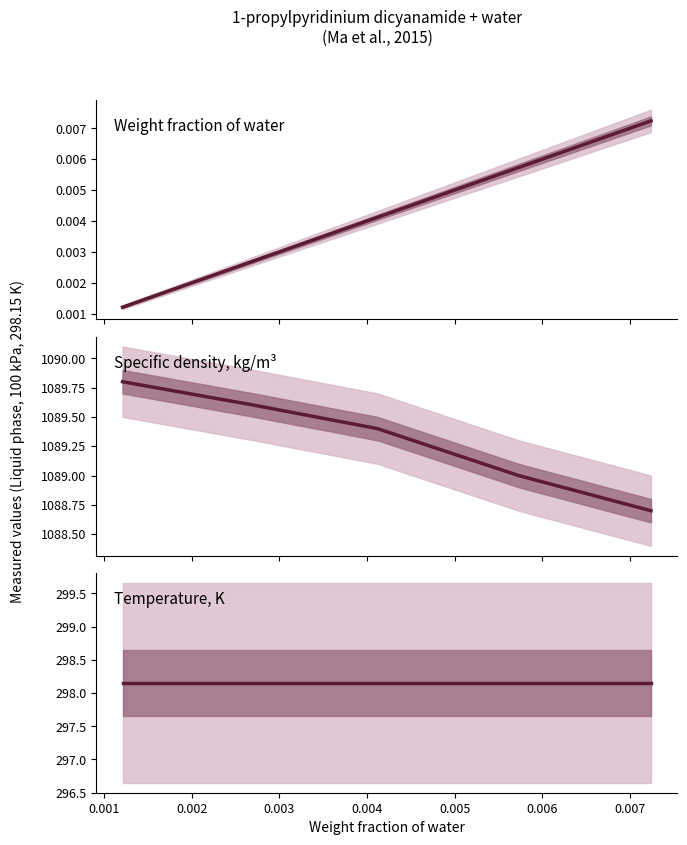

True or false: Temperature, K and Weight fraction of water intersect in this chart.

False